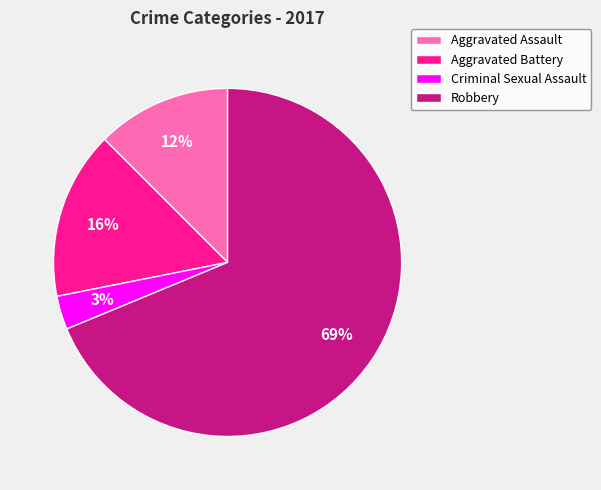

True or false: Robbery accounts for 59% of the total.

False